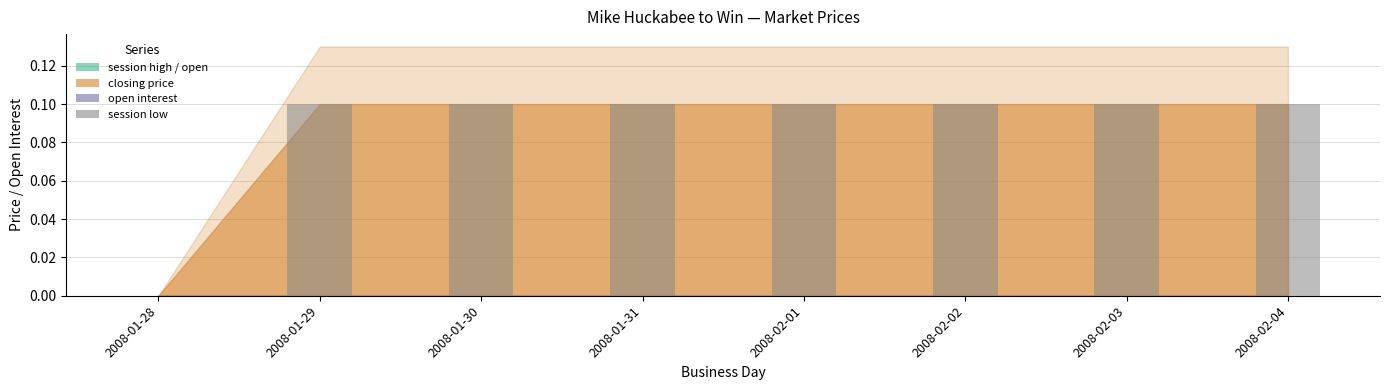

What is the sum of all values?

0.7